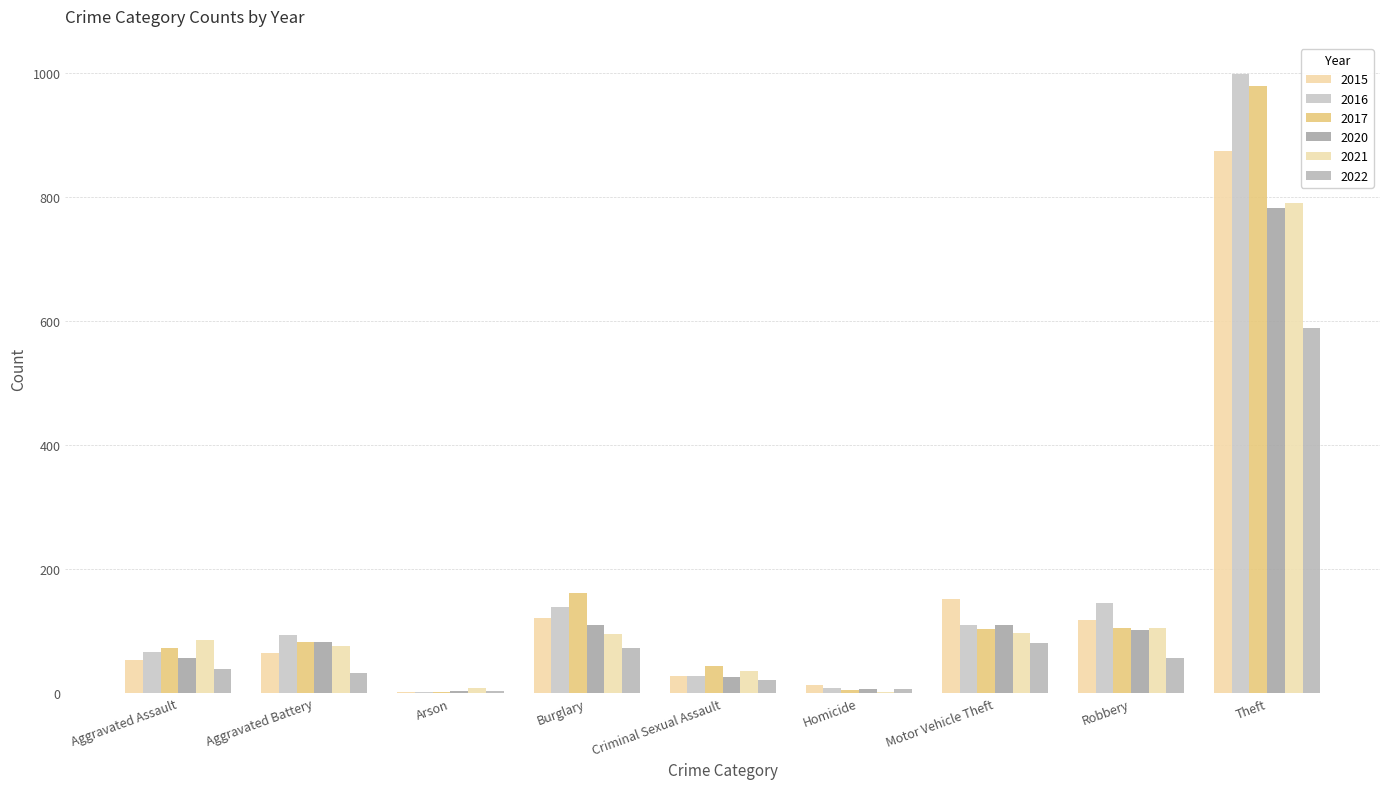

What is the sum of the 2021 values at Homicide and Aggravated Battery?

77